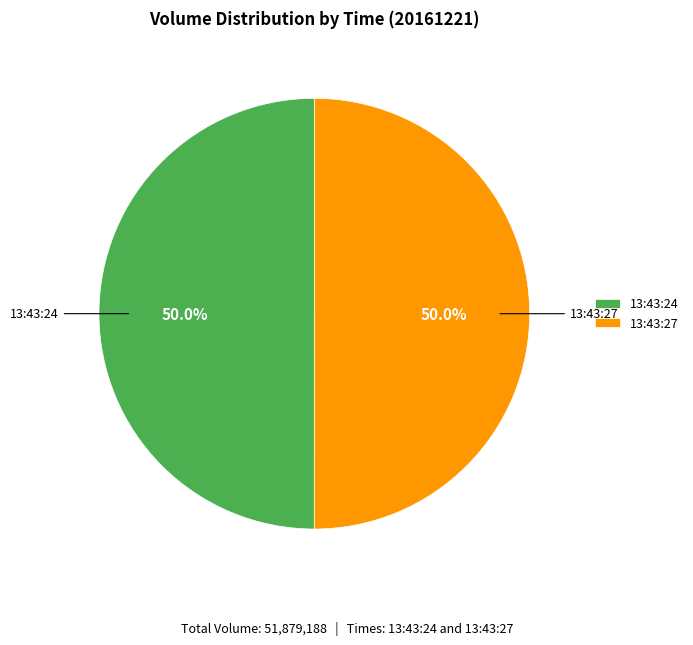

True or false: 13:43:24 accounts for 41% of the total.

False